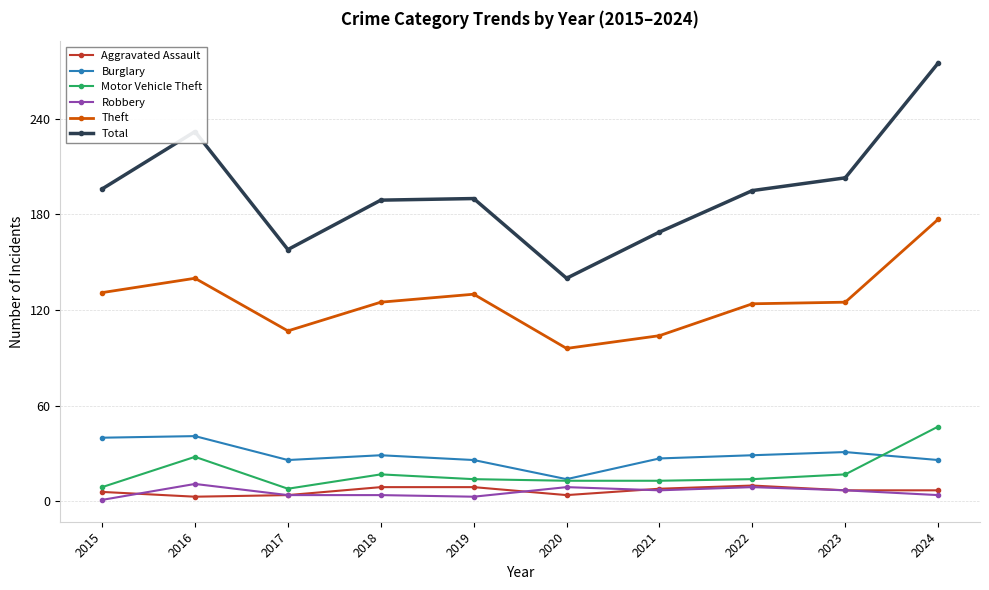

What is the average value of the Total series?

195